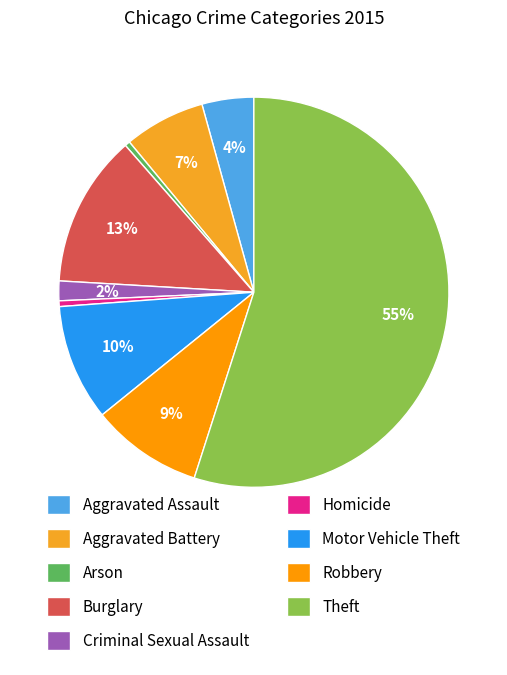

Does Burglary account for over 50% of the chart?

No